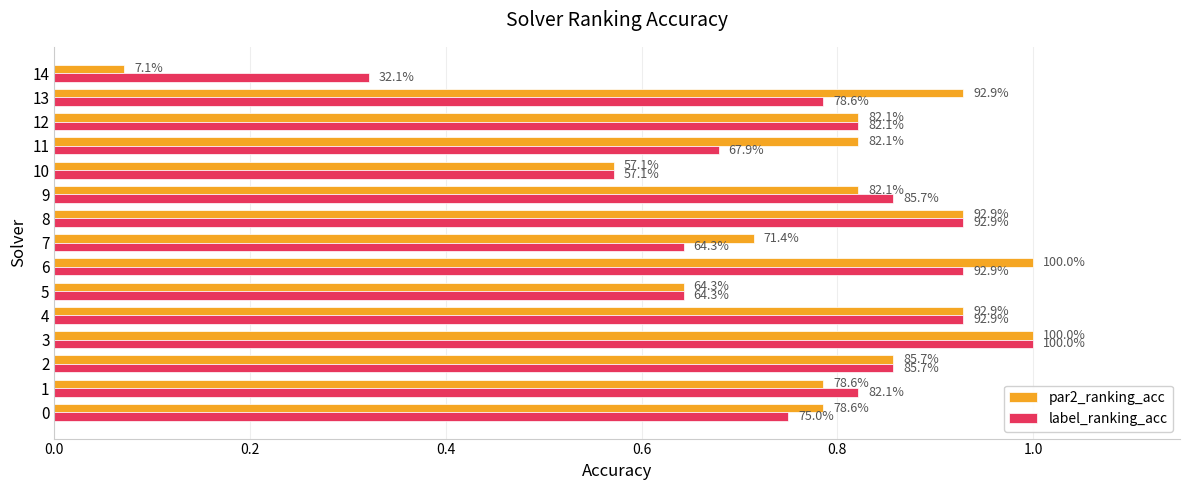

What is the average value of the label_ranking_acc series?

0.8